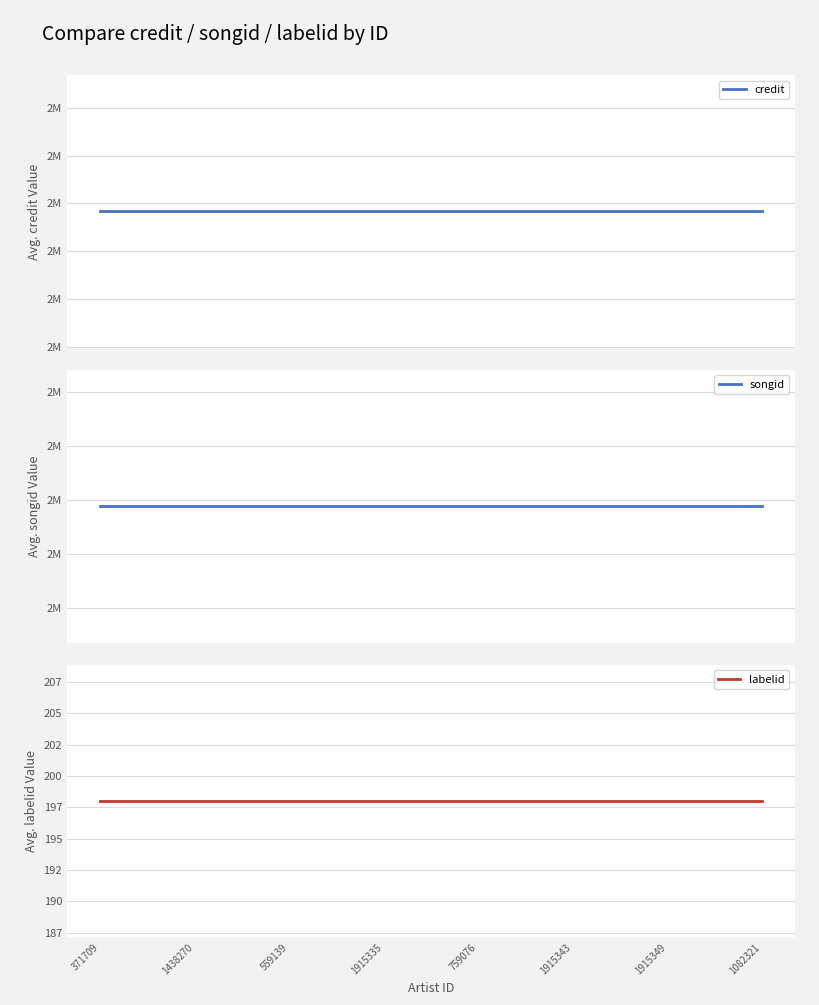

Does the chart display data point markers on the line(s)?

No